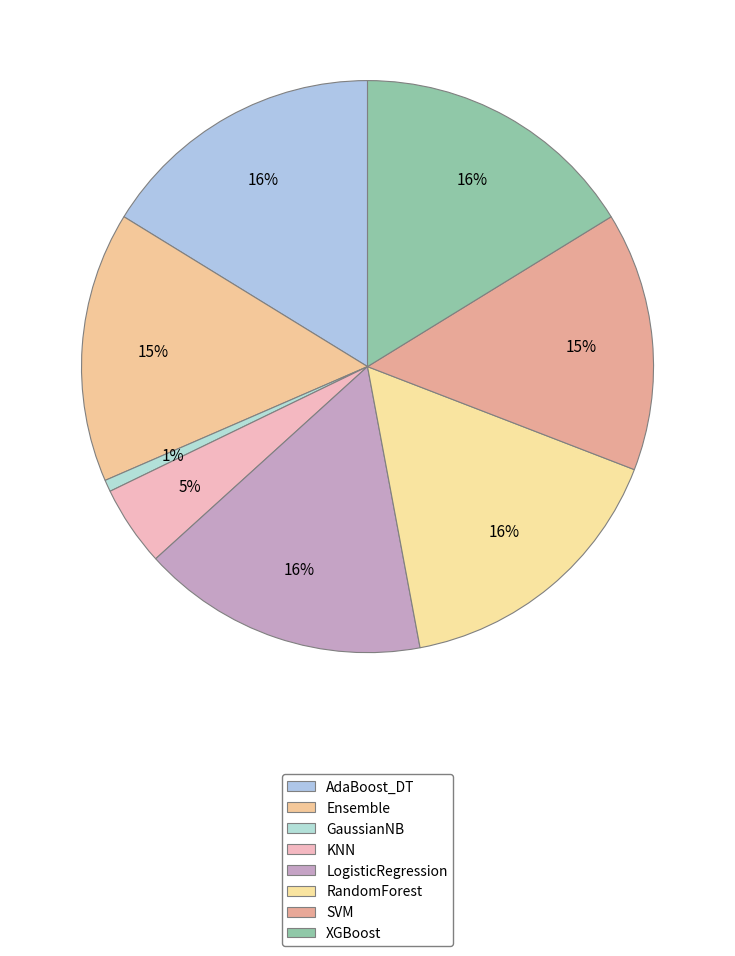

To the nearest percent, what percentage of the pie is LogisticRegression?

16%